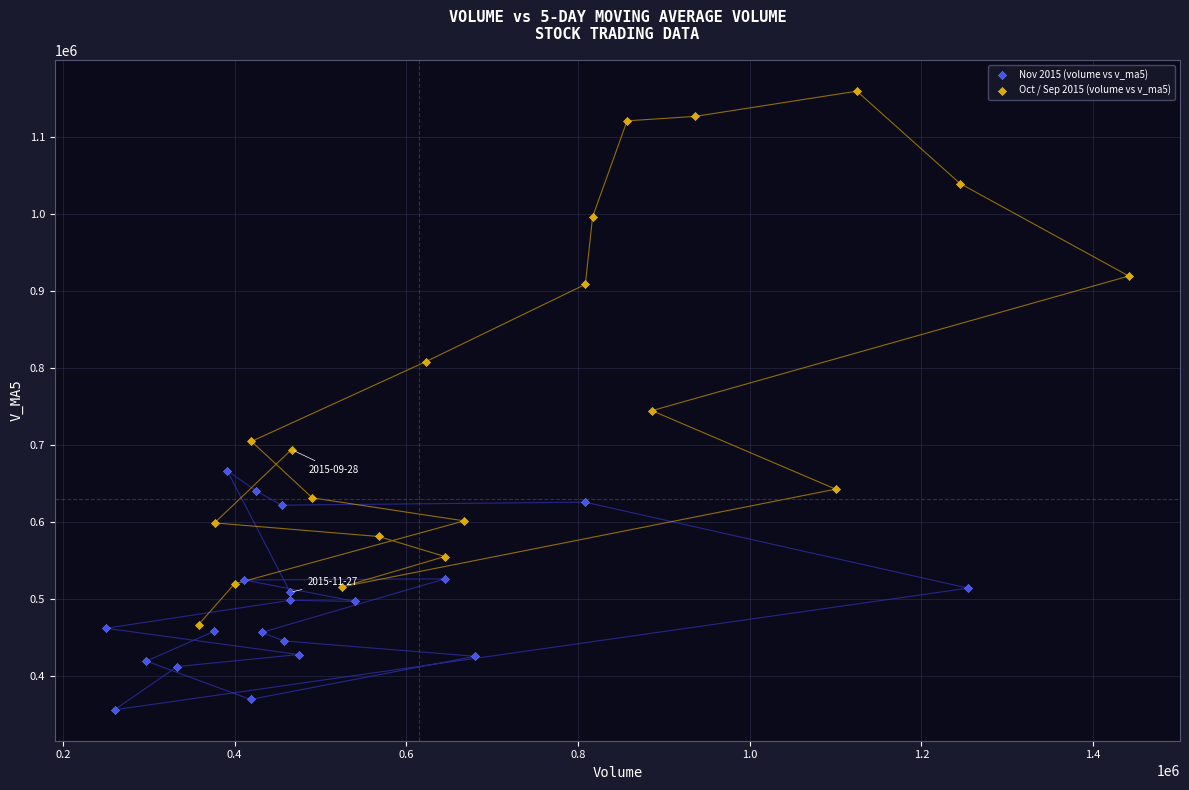

Which series reaches the minimum Y coordinate?

Nov 2015 (volume vs v_ma5)